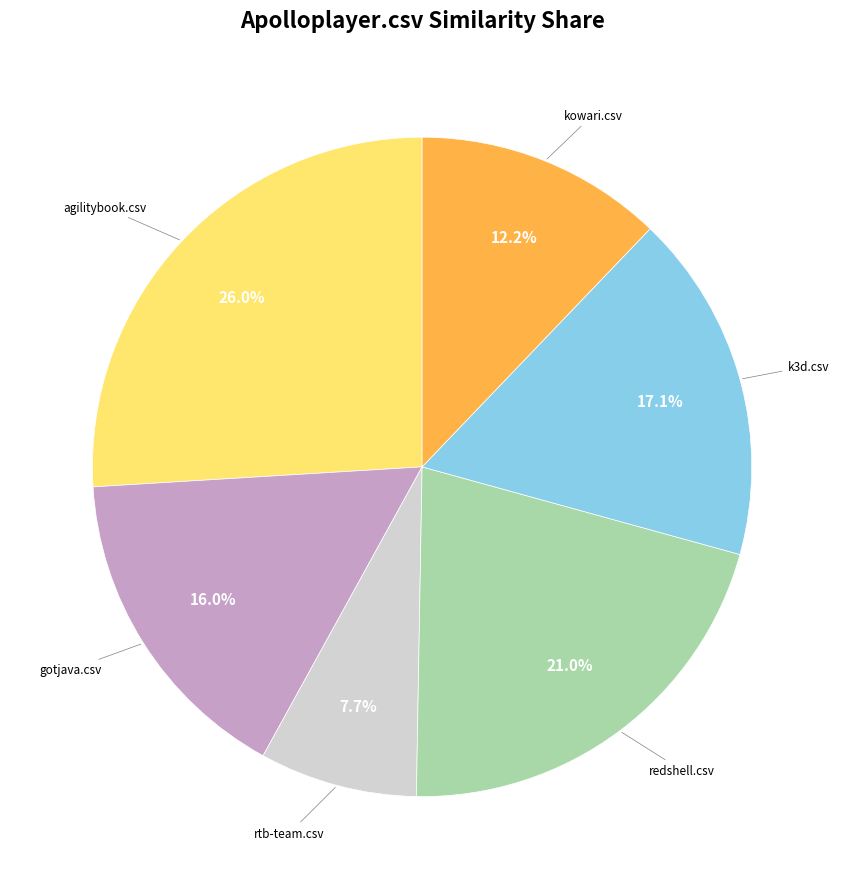

Is there a majority slice in this chart?

No